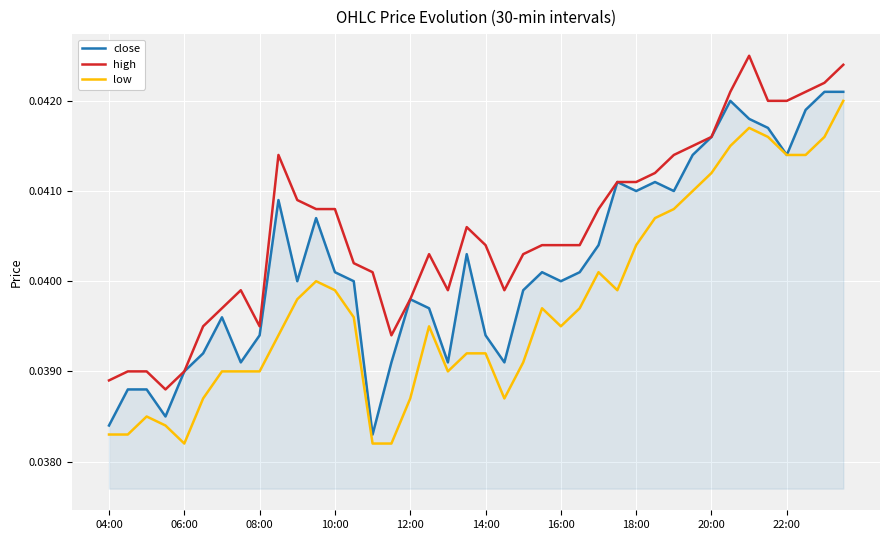

True or false: high and low cross at least once.

False